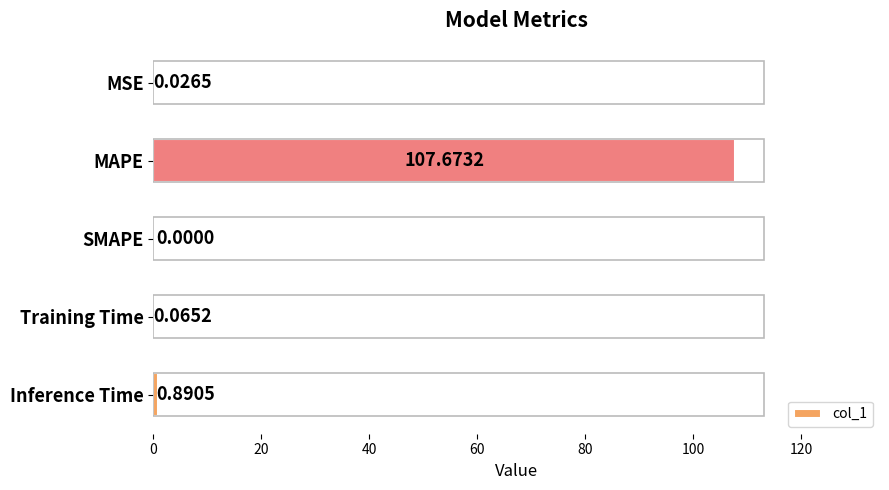

What is the sum of all values?

108.7